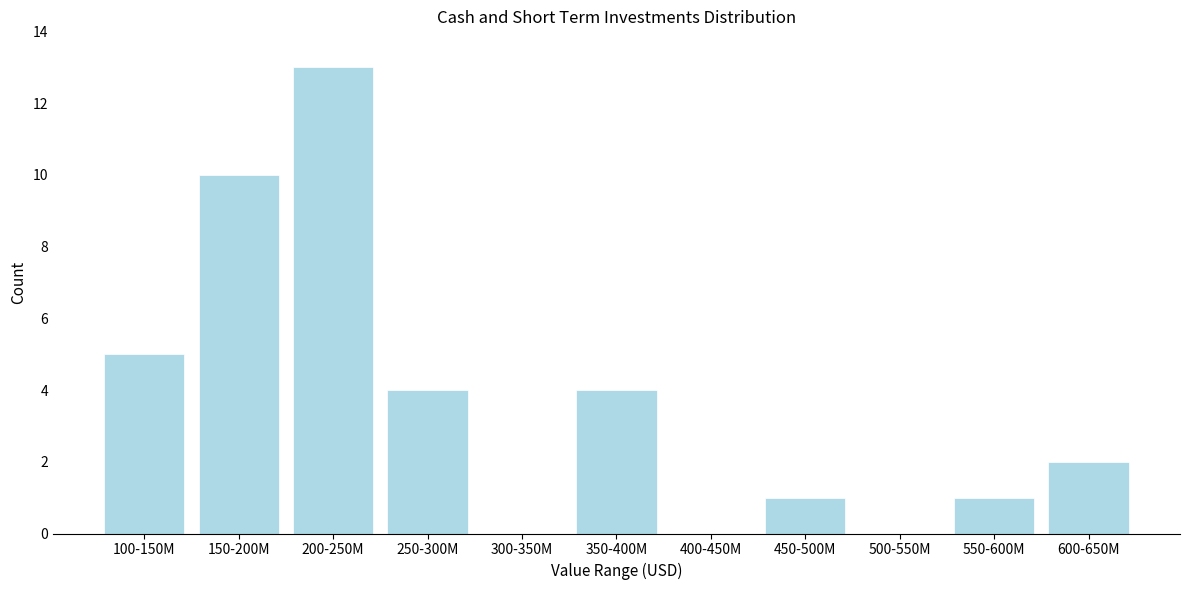

Reading right to left, transcribe all the data shown in this chart.

600-650M=2	550-600M=1	500-550M=0	450-500M=1	400-450M=0	350-400M=4	300-350M=0	250-300M=4	200-250M=13	150-200M=10	100-150M=5